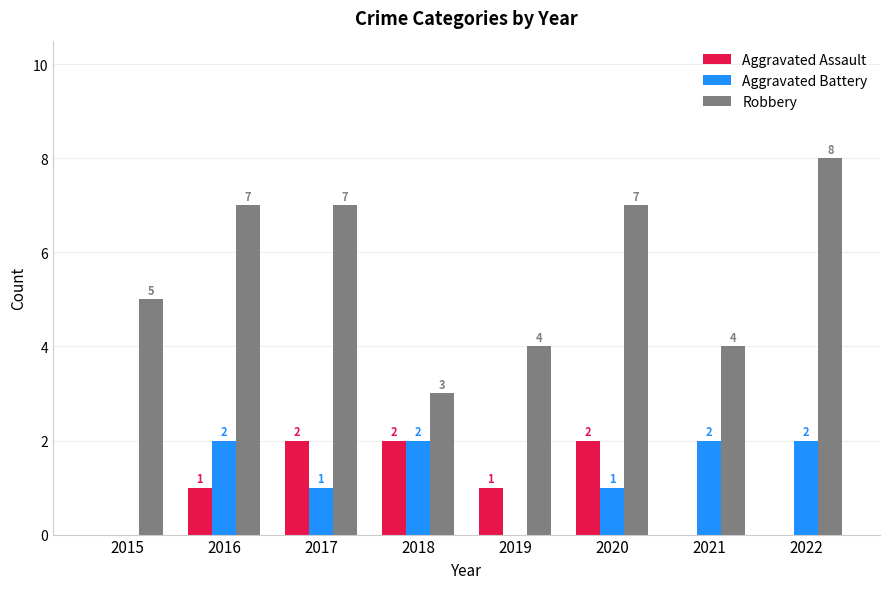

Reading left to right, transcribe all the data shown in this chart.

Aggravated Assault: 2015=0	2016=1	2017=2	2018=2	2019=1	2020=2	2021=0	2022=0
Aggravated Battery: 2015=0	2016=2	2017=1	2018=2	2019=0	2020=1	2021=2	2022=2
Robbery: 2015=5	2016=7	2017=7	2018=3	2019=4	2020=7	2021=4	2022=8